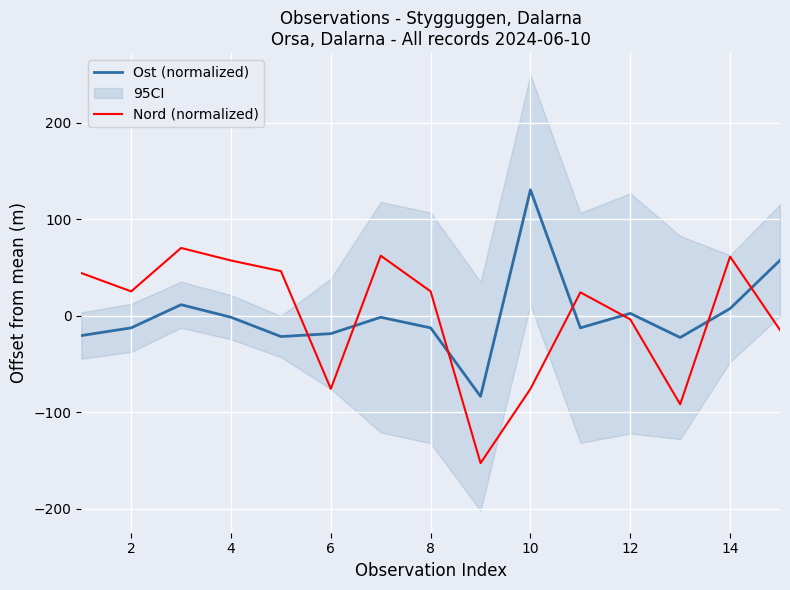

True or false: Ost (normalized) and Nord (normalized) intersect in this chart.

True